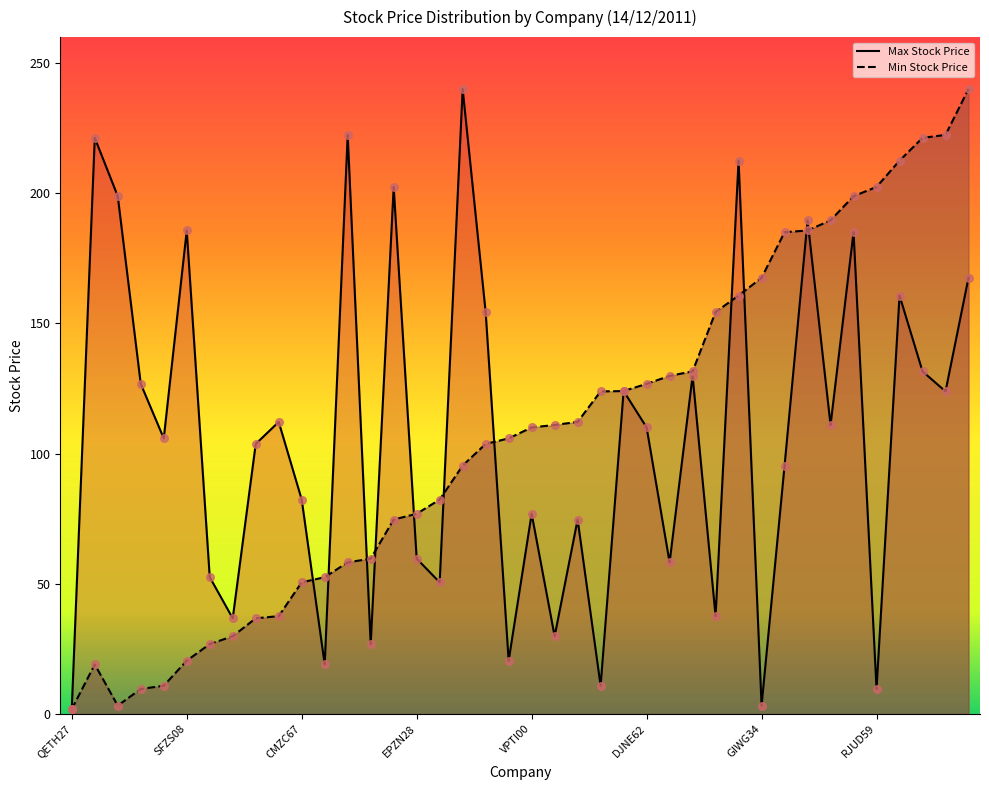

Which series reaches the minimum Y coordinate?

Max Stock Price